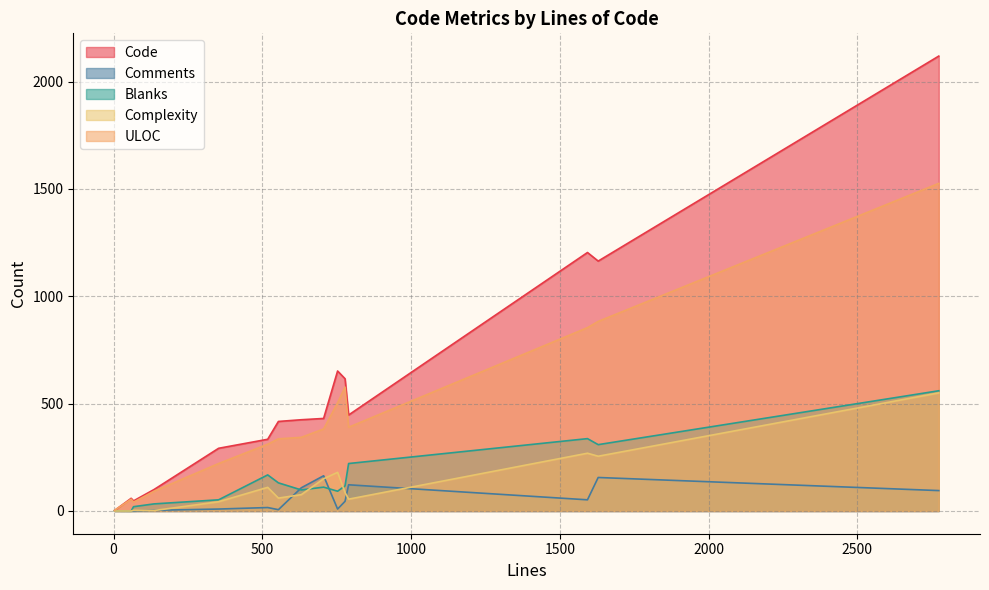

Does the chart display data point markers on the line(s)?

No